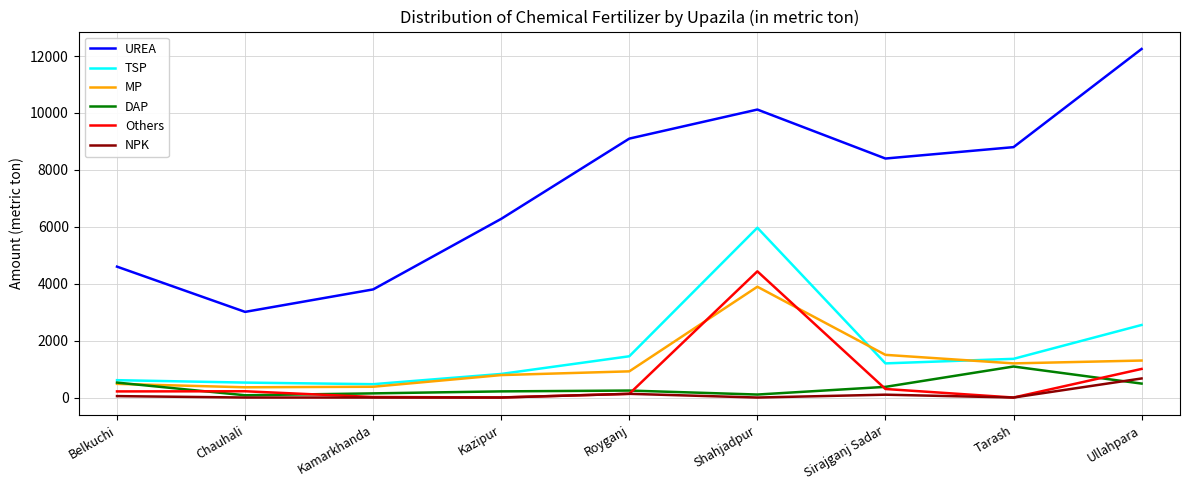

What is the highest value of the UREA series?

12250